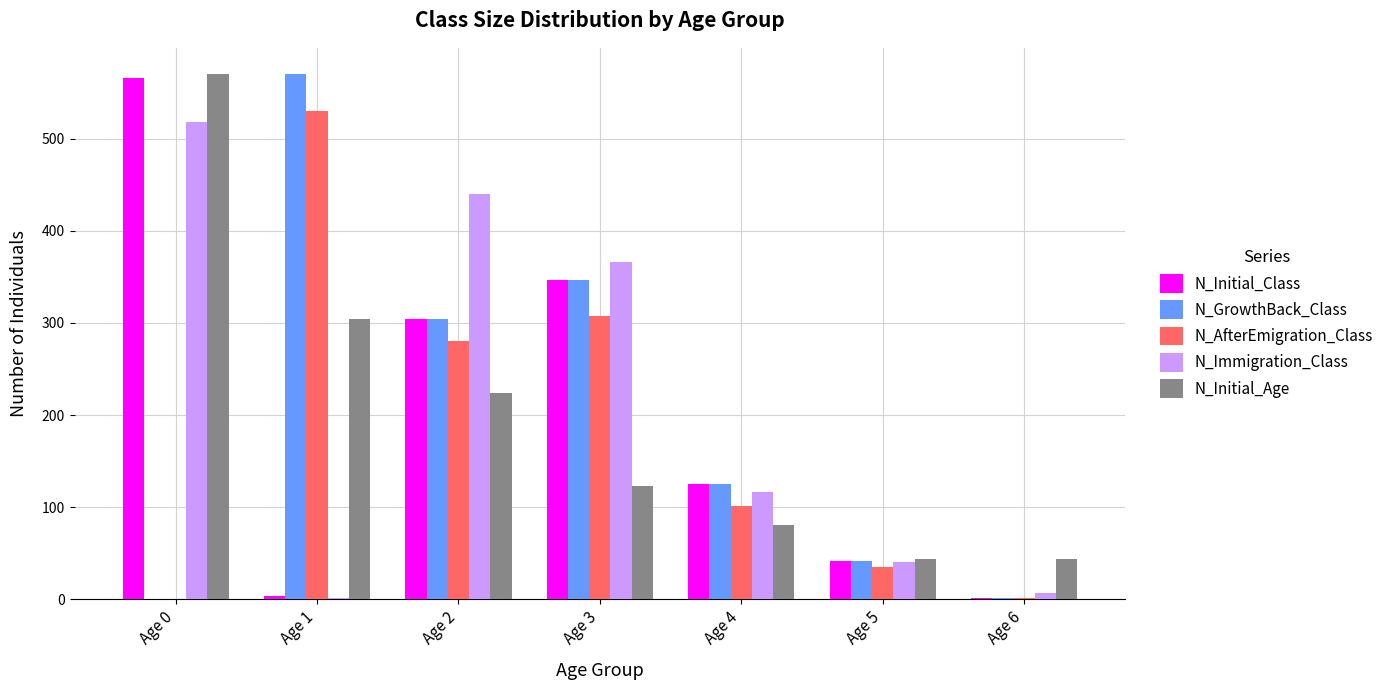

Does the chart contain stacked bars?

No